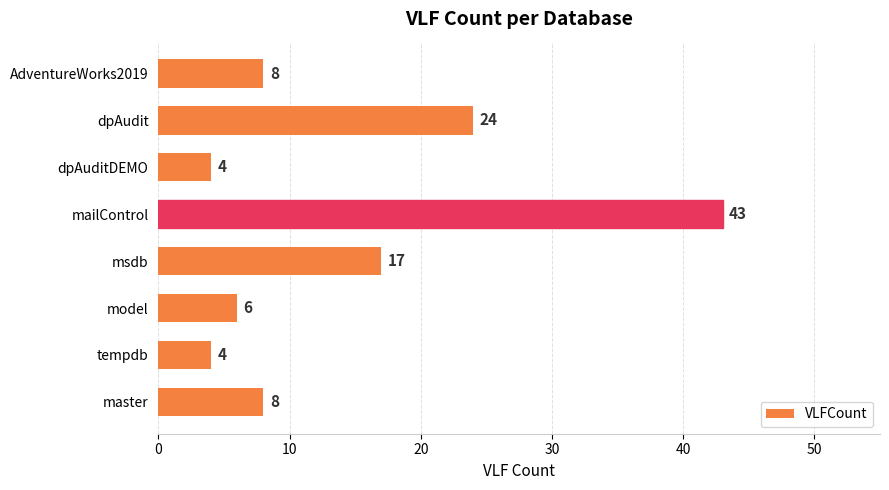

What value does the data have at master?

8